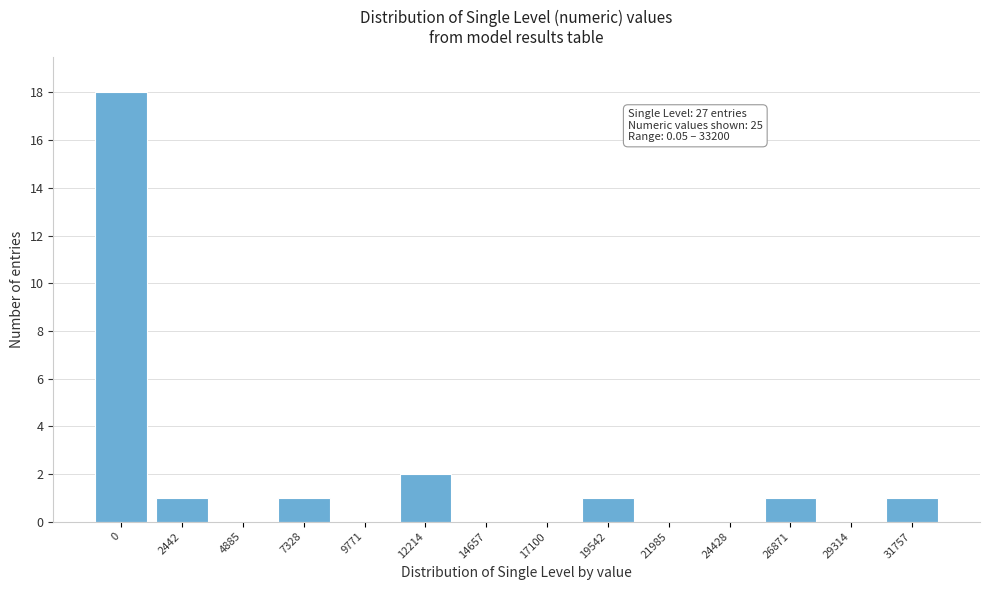

Reading left to right, what are all the values shown in this chart?

0=18	2442=1	4885=0	7328=1	9771=0	12214=2	14657=0	17100=0	19542=1	21985=0	24428=0	26871=1	29314=0	31757=1